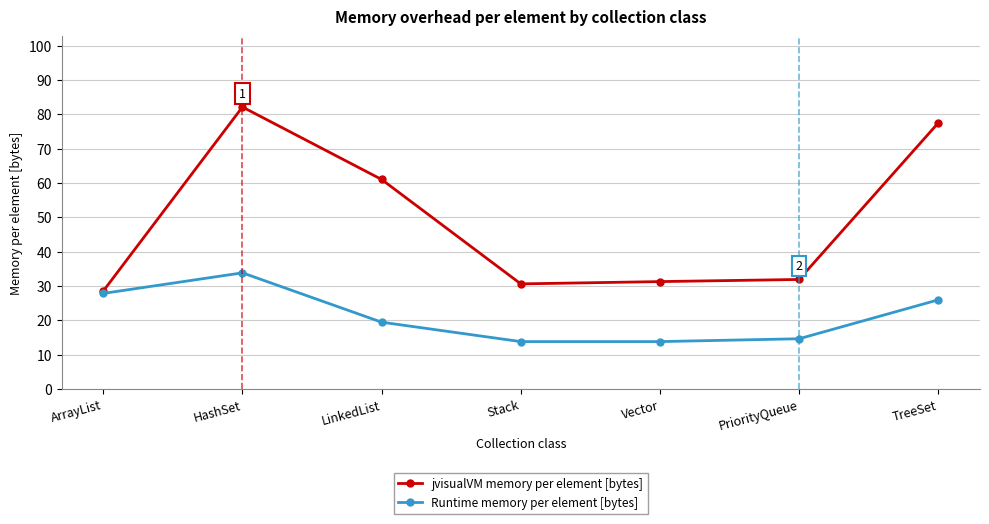

Is this an area chart (filled region under the line)?

No